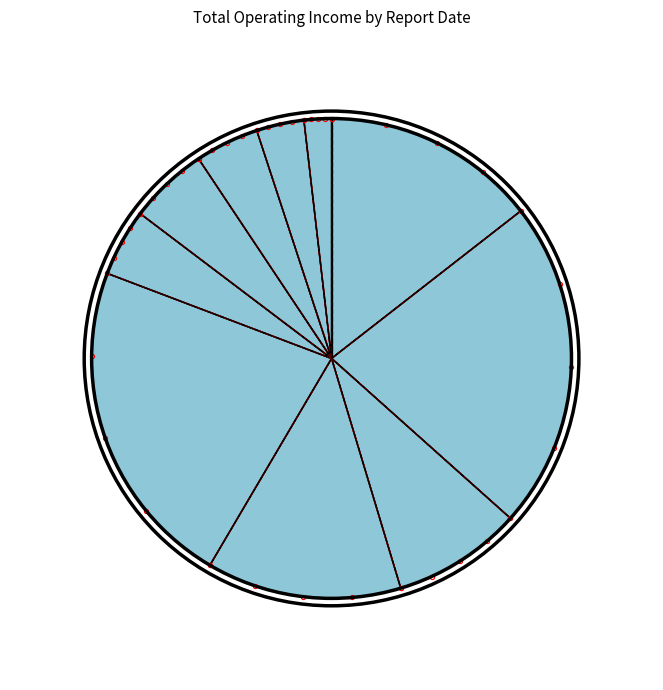

To the nearest percent, what portion does 2019-06-30 represent?

9%